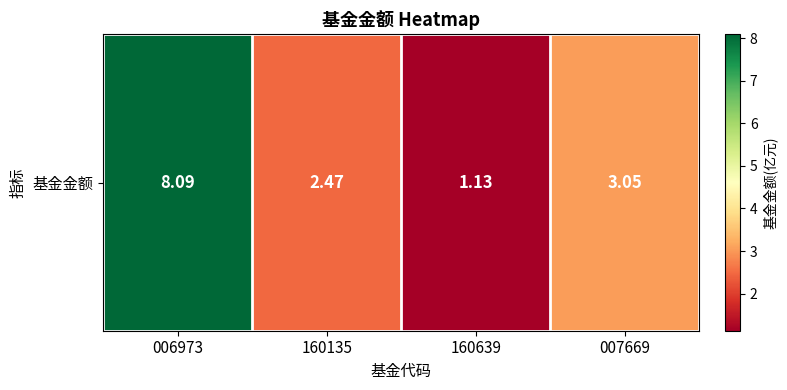

Reading right to left, list all the values displayed in this chart.

3.0	1.1	2.5	8.1